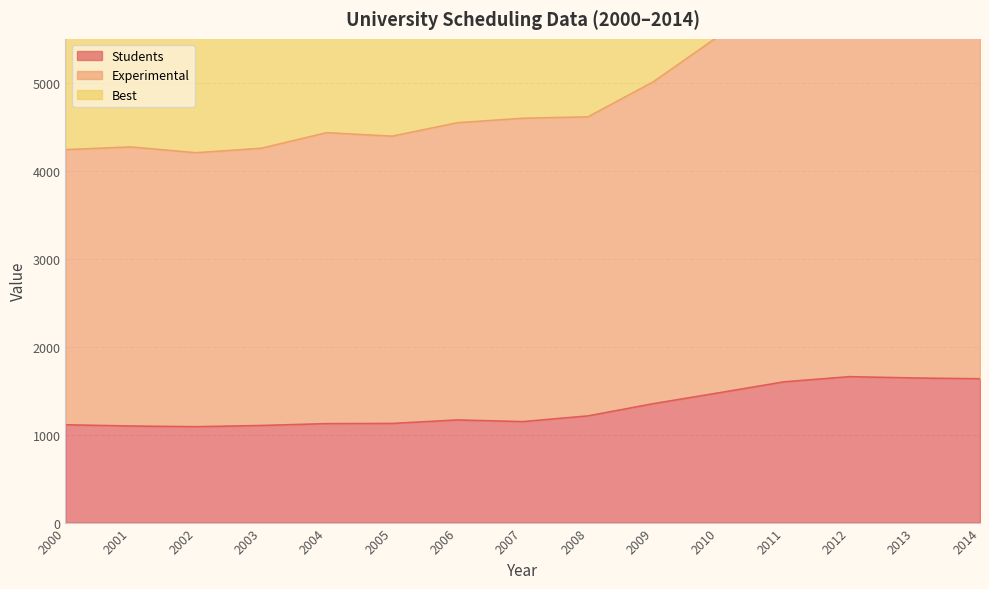

Which series has the largest range (max minus min)?

Best